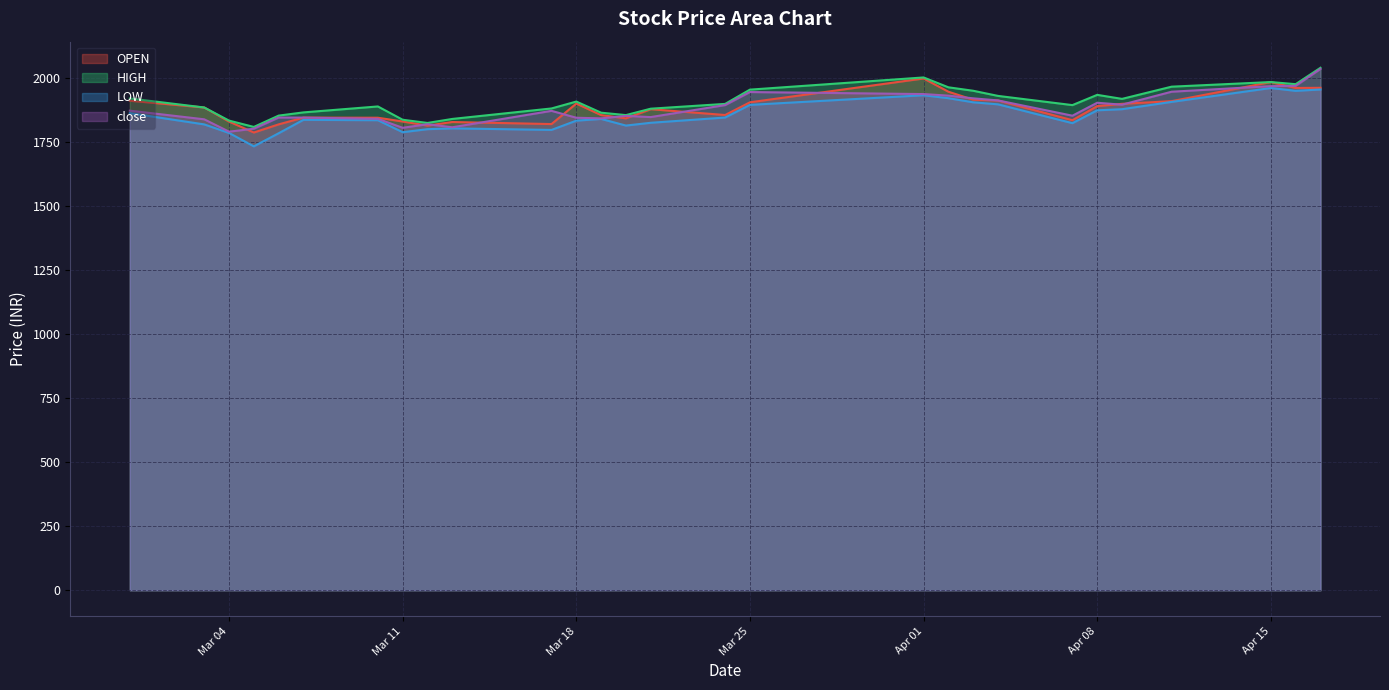

Which series has the widest spread of values?

close